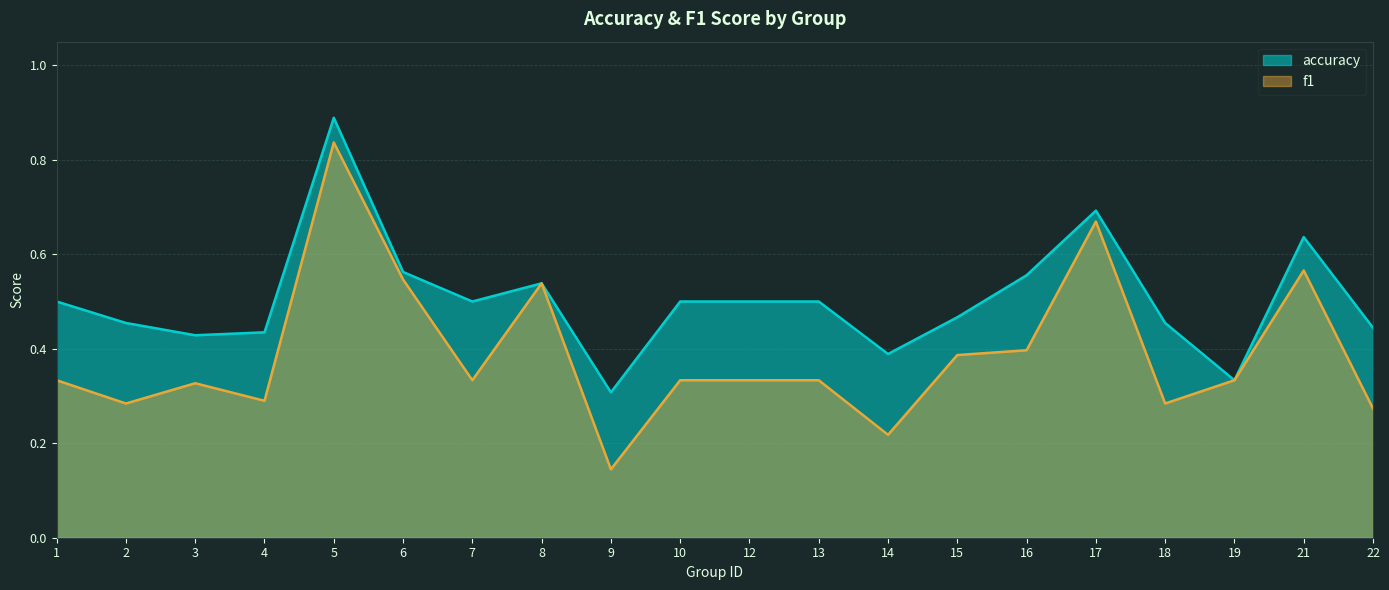

At which category does accuracy reach its first local valley?

3